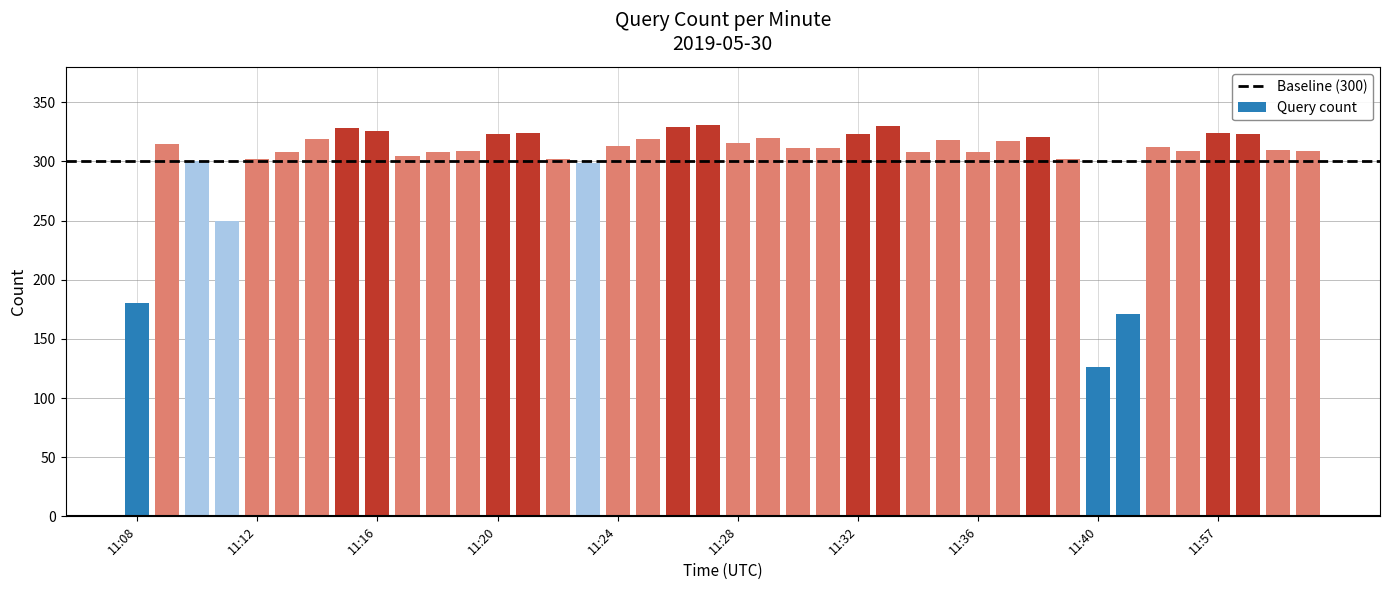

What is the value of the 28th bar from the left?

318